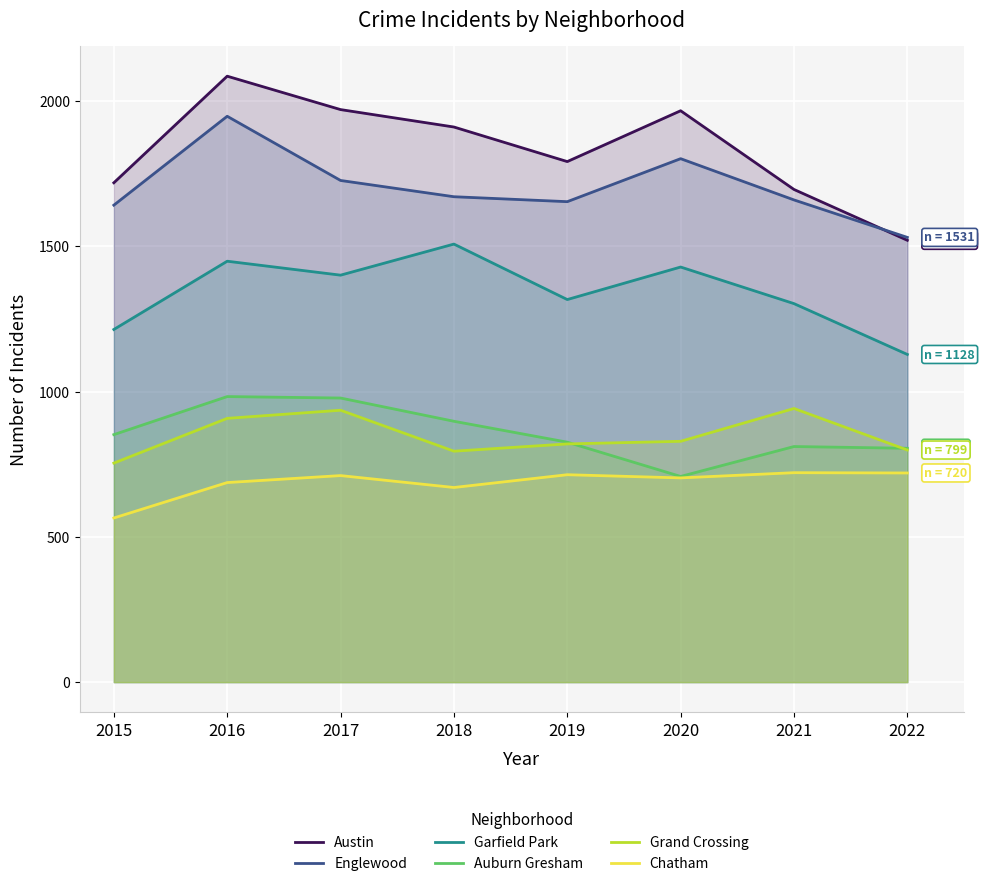

In Garfield Park, how many points are lower than both neighbors (excluding endpoints)?

2